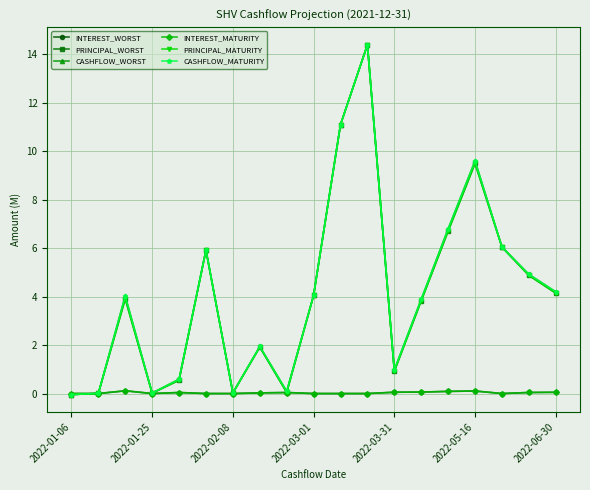

Is this an area chart (filled region under the line)?

No